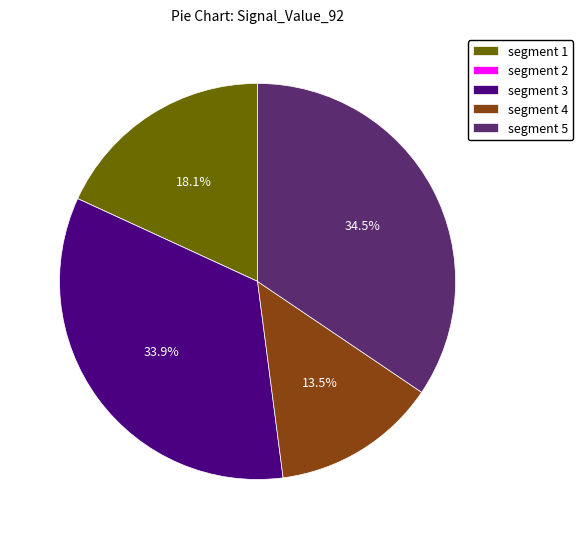

To the nearest percent, what is the difference between the largest and smallest slice percentages?

34%